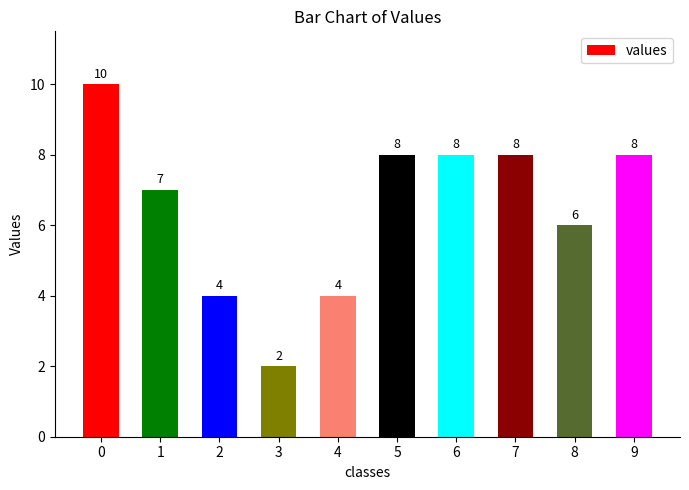

Where is the data nearest to the value 6?

8